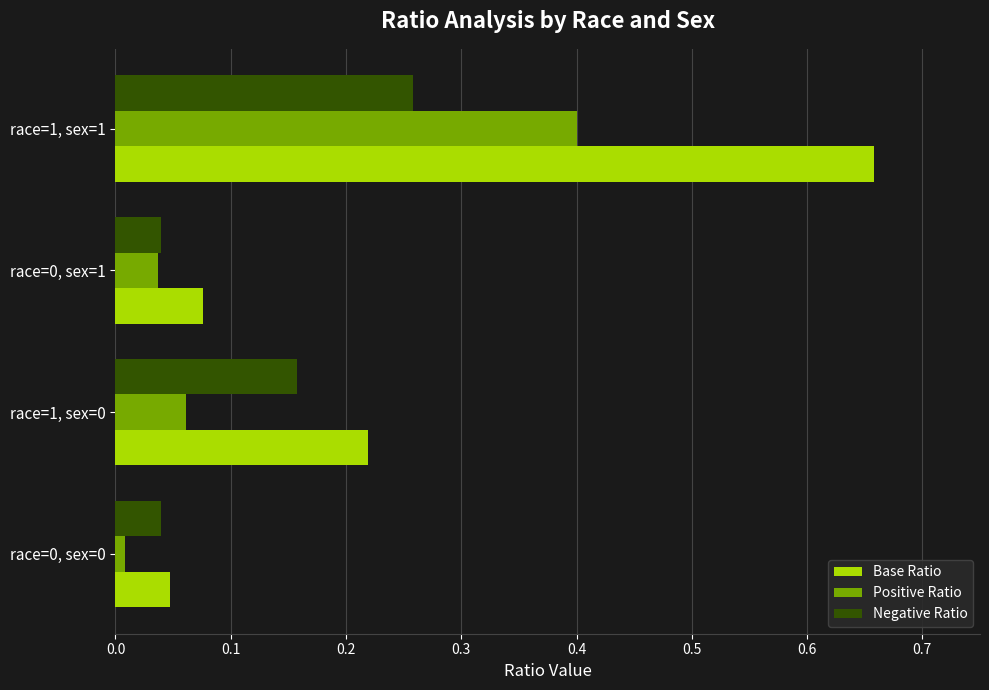

Which series has the widest spread of values?

Base Ratio